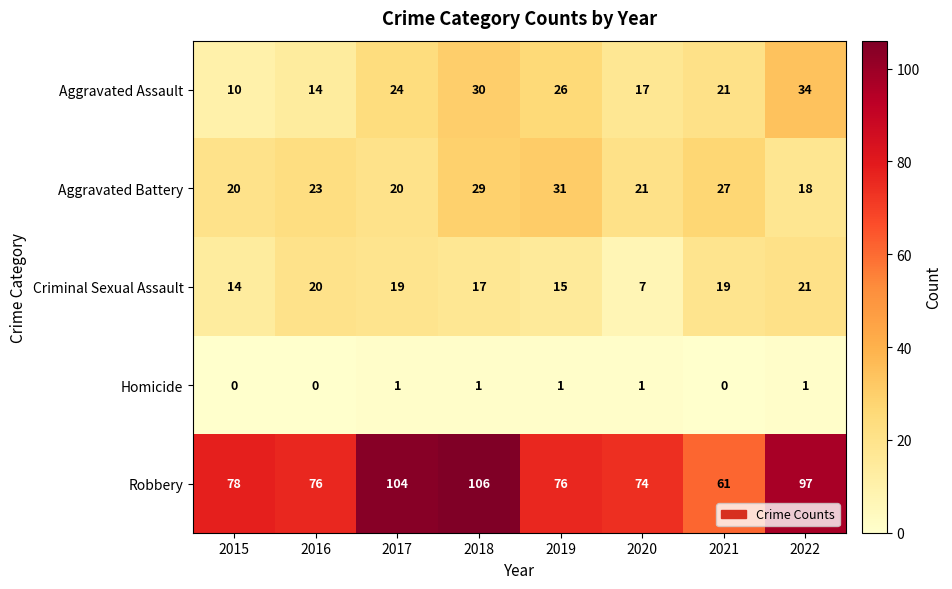

How many series are shown in this chart?

5